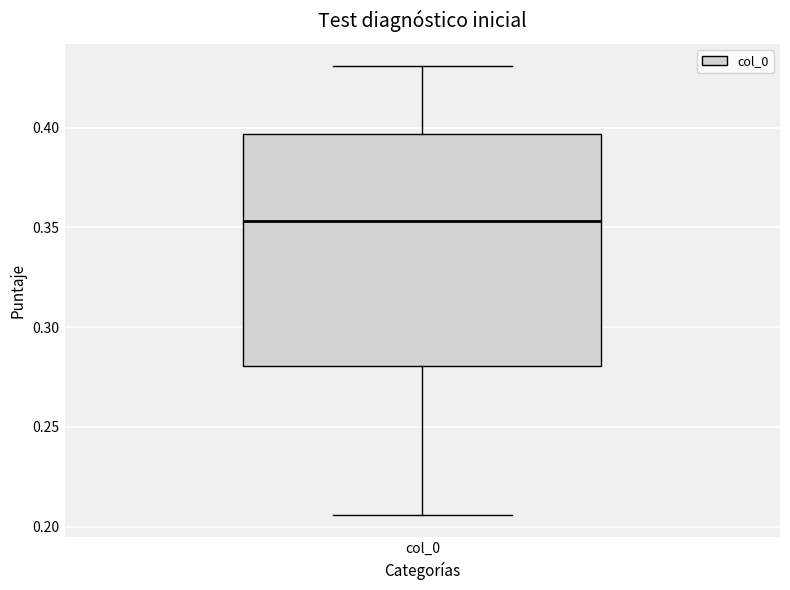

Transcribe this box plot: give where the median line is, the range the box spans, and where the two whiskers end, as read against the y-axis. The values are not printed on the chart, so give them approximately, as read against the axis.

median 0.355, box 0.280 to 0.395, whiskers 0.205 to 0.430